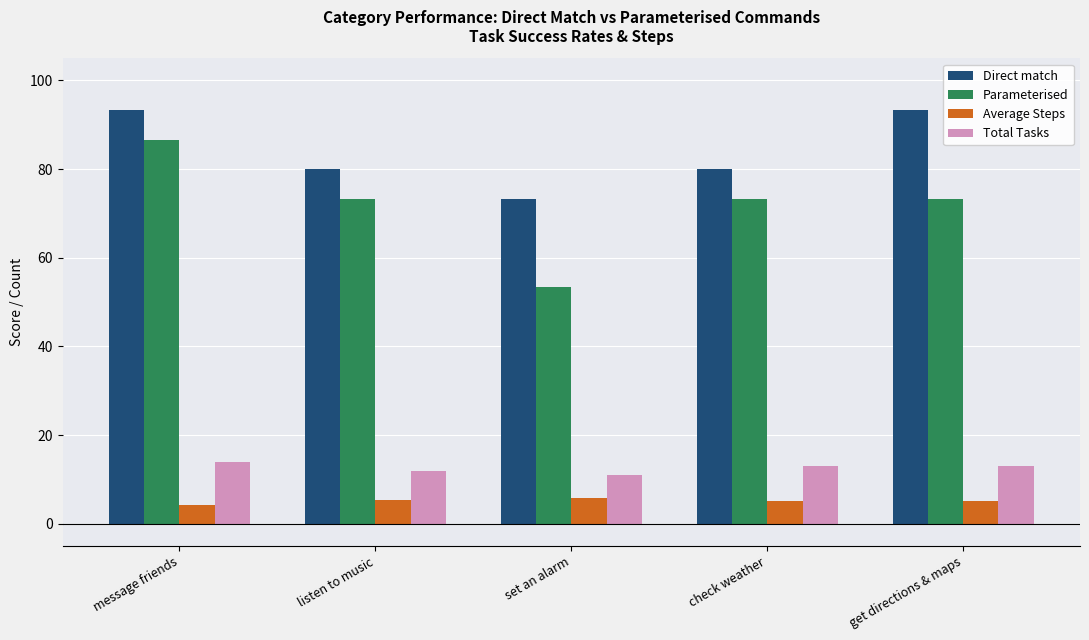

Rank the series by their maximum value, from highest to lowest.

Direct match, Parameterised, Total Tasks, Average Steps